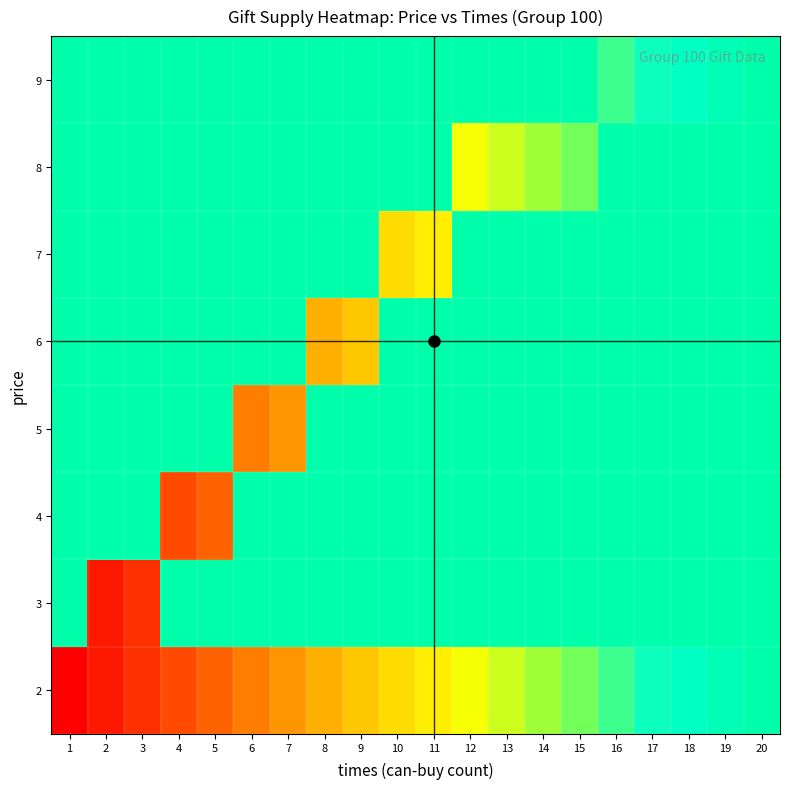

What is the total value across all series at 6?

80548